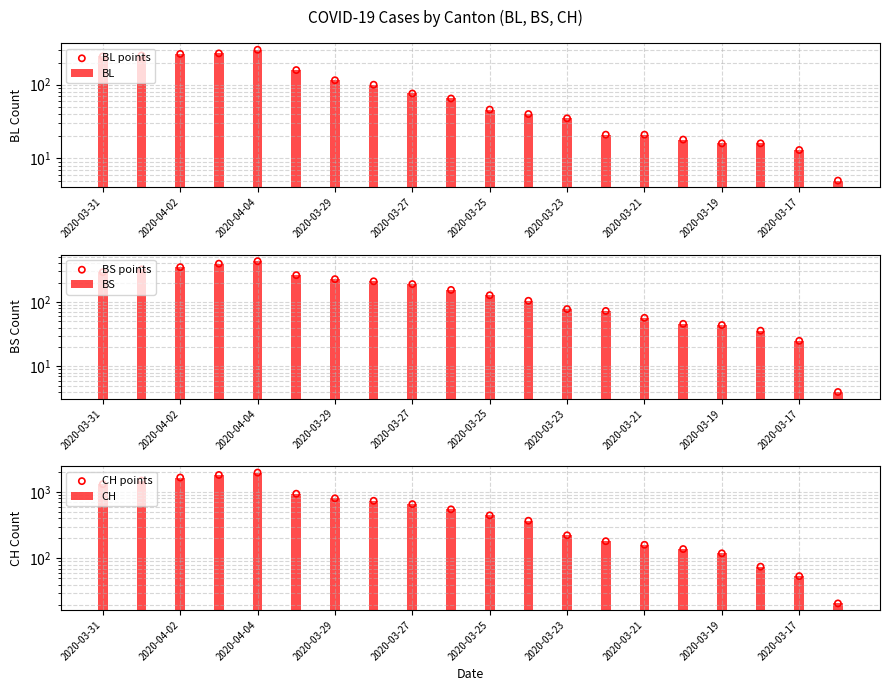

Is the value of BL at 15 greater than the value of CH points at 2020-04-04?

No